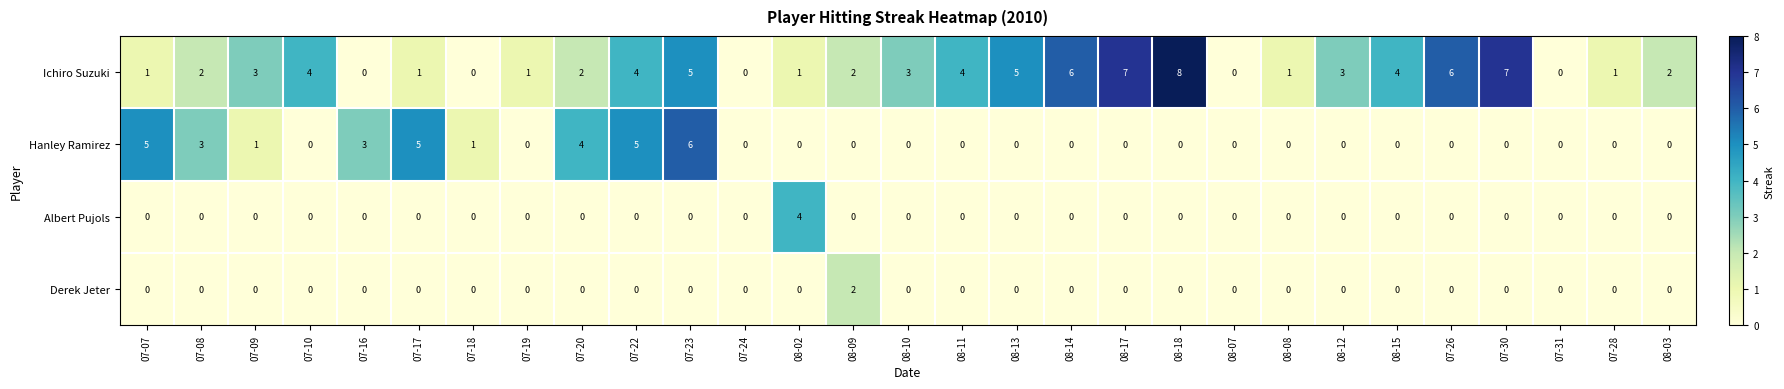

What is the highest value of the Ichiro Suzuki series?

8